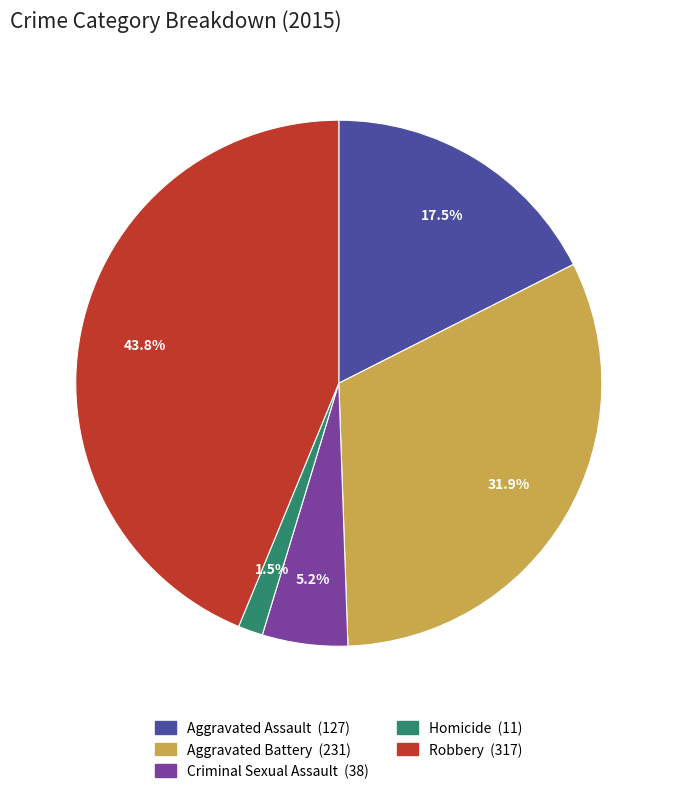

Which category has the biggest portion of the pie?

Robbery